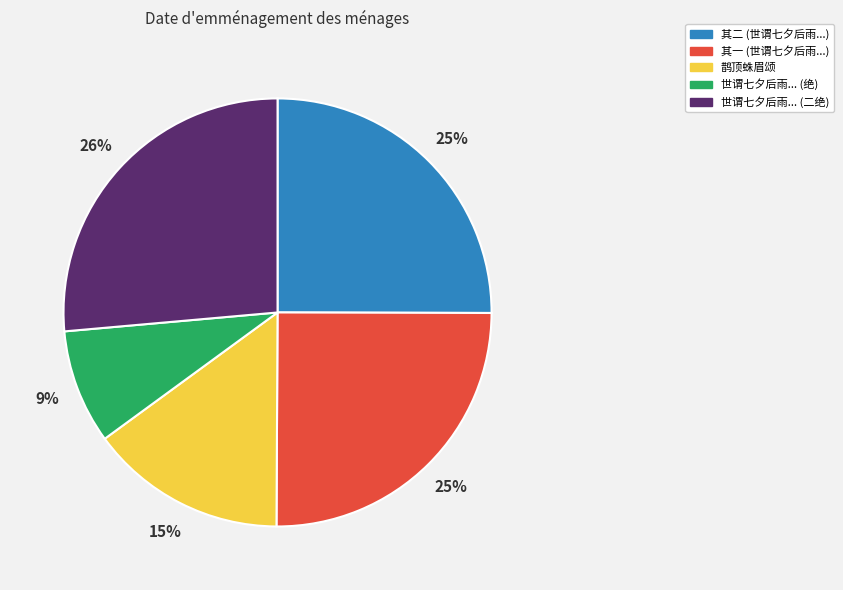

To the nearest percent, what is the average slice percentage?

20%